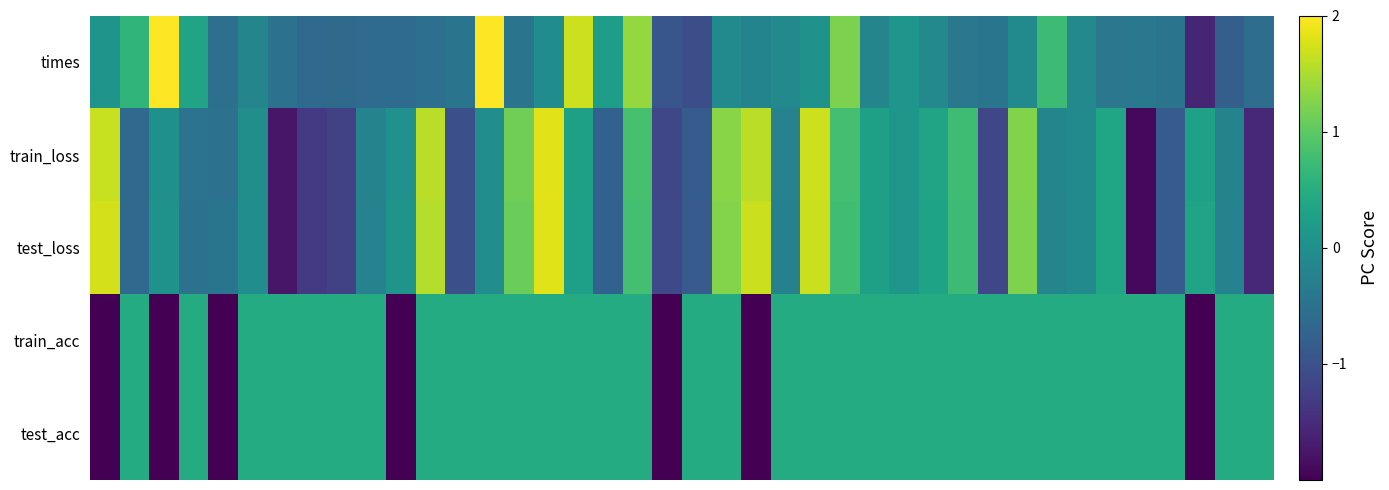

At which category is the sum across all series the highest?

15